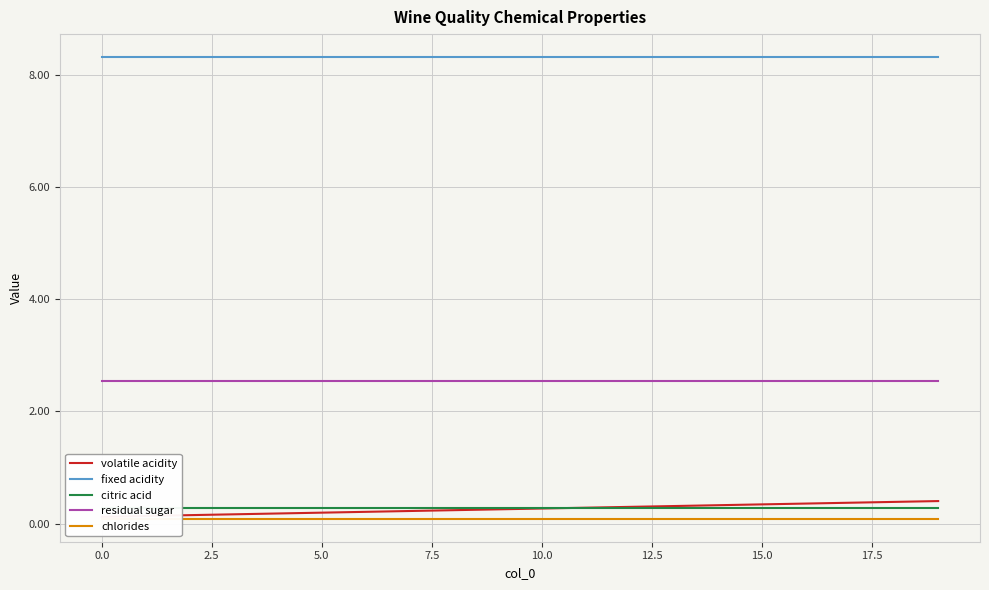

The value of volatile acidity at 14 is 0.5. True or false?

False